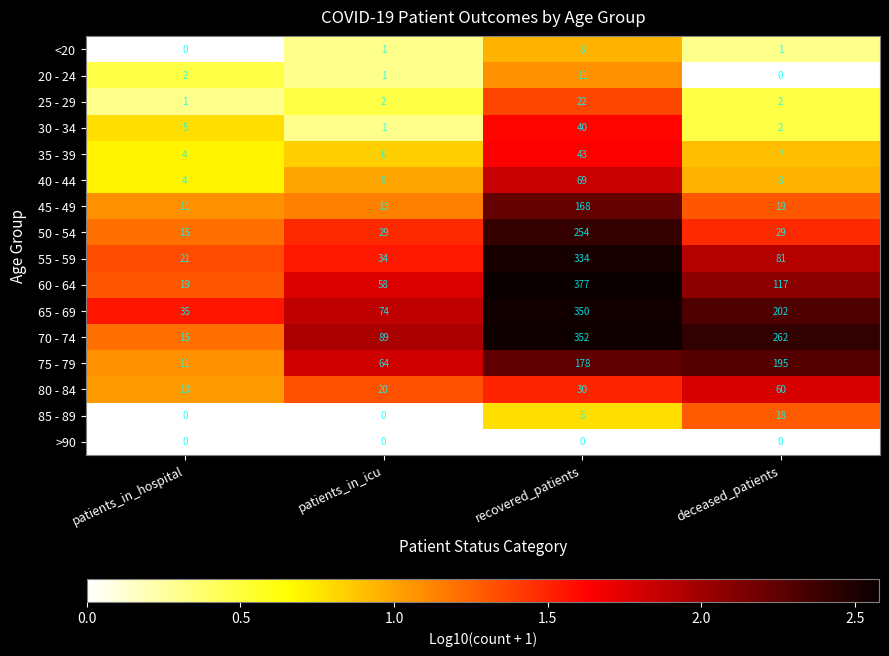

At which category is the sum across all series the highest?

recovered_patients